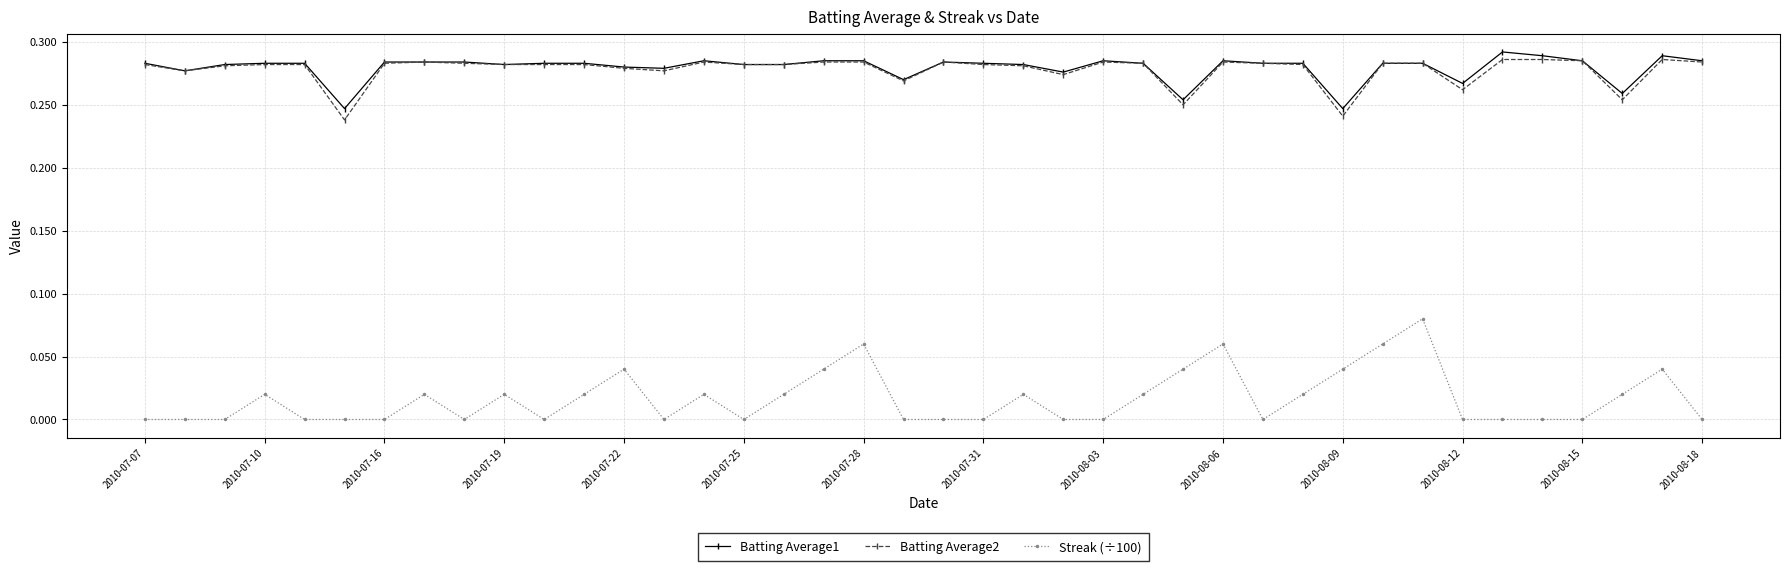

Which series has the largest range (max minus min)?

Streak (÷100)